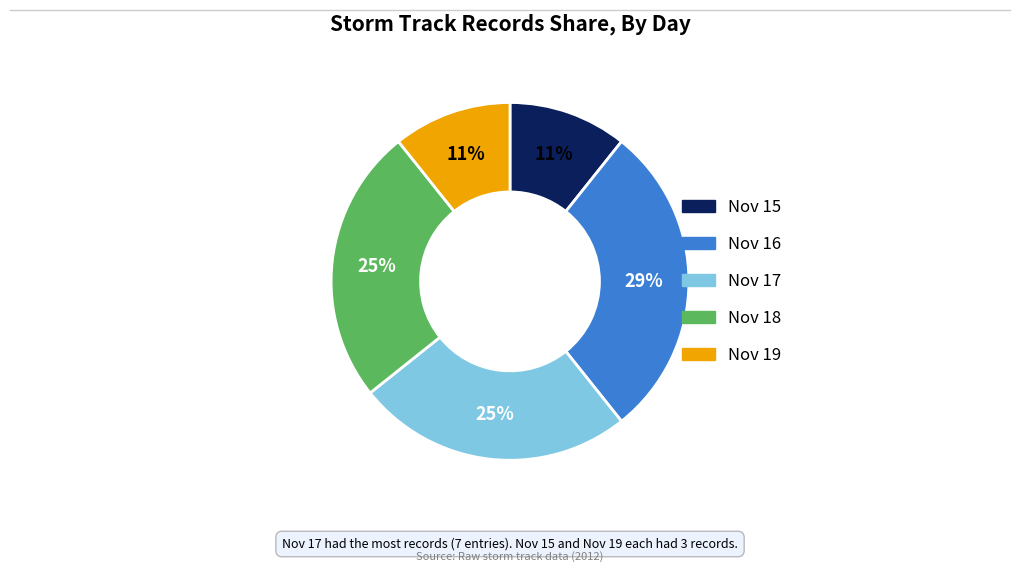

How many slices are in this pie chart?

5